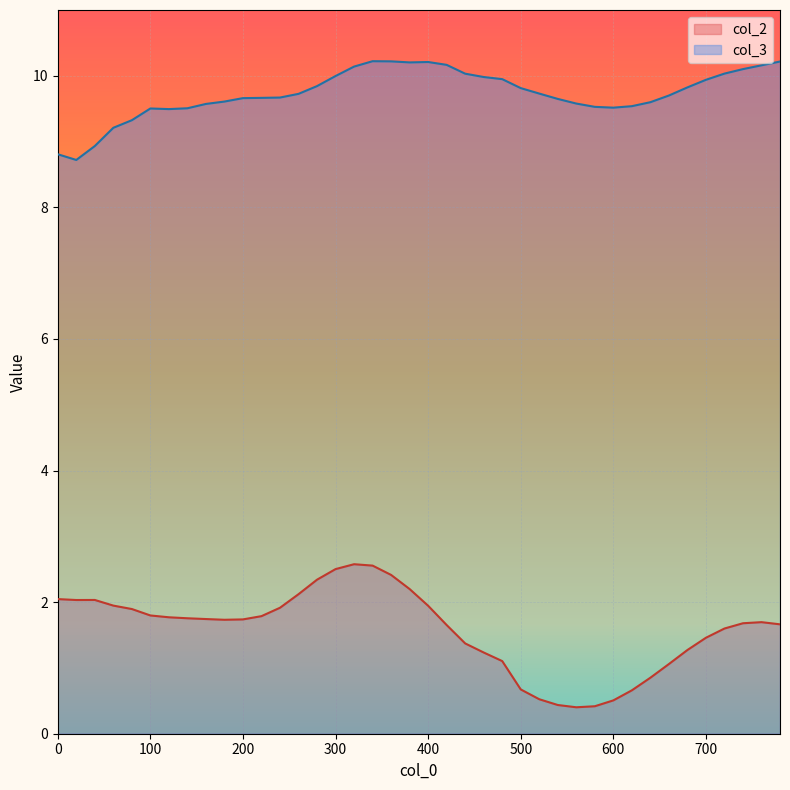

What is the sum of the col_3 values at 520 and 260?

19.5